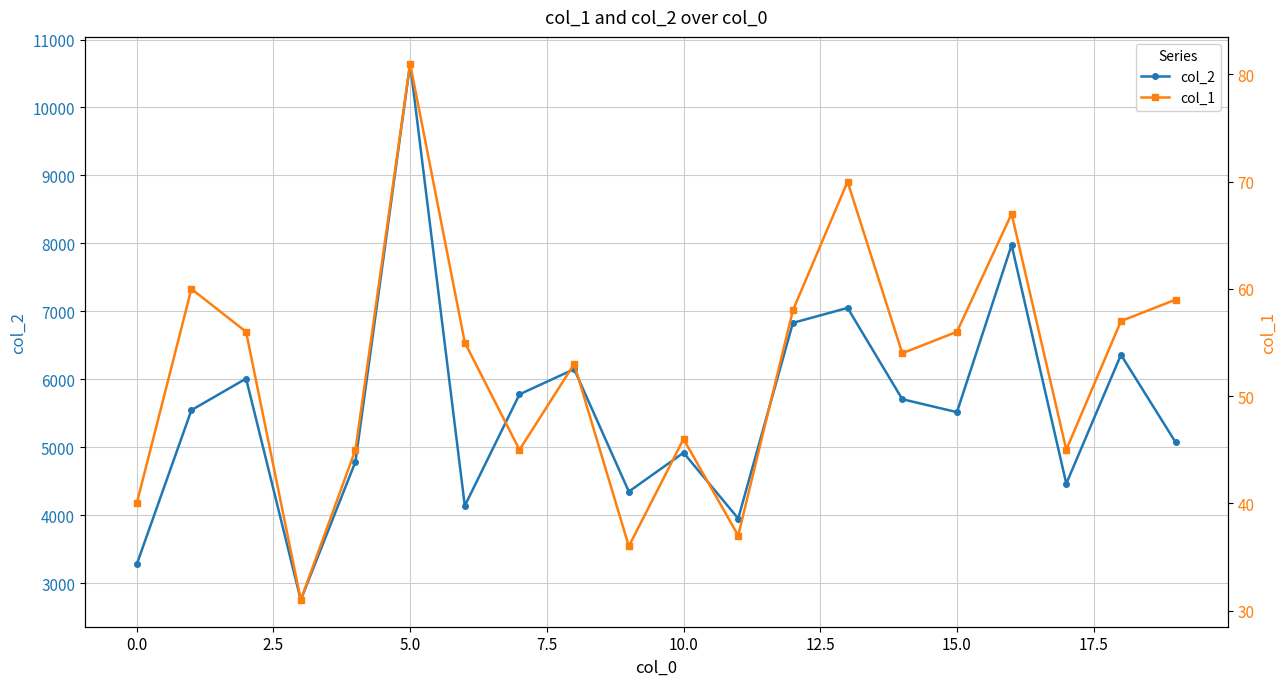

What are all the series names shown in the legend?

col_2, col_1